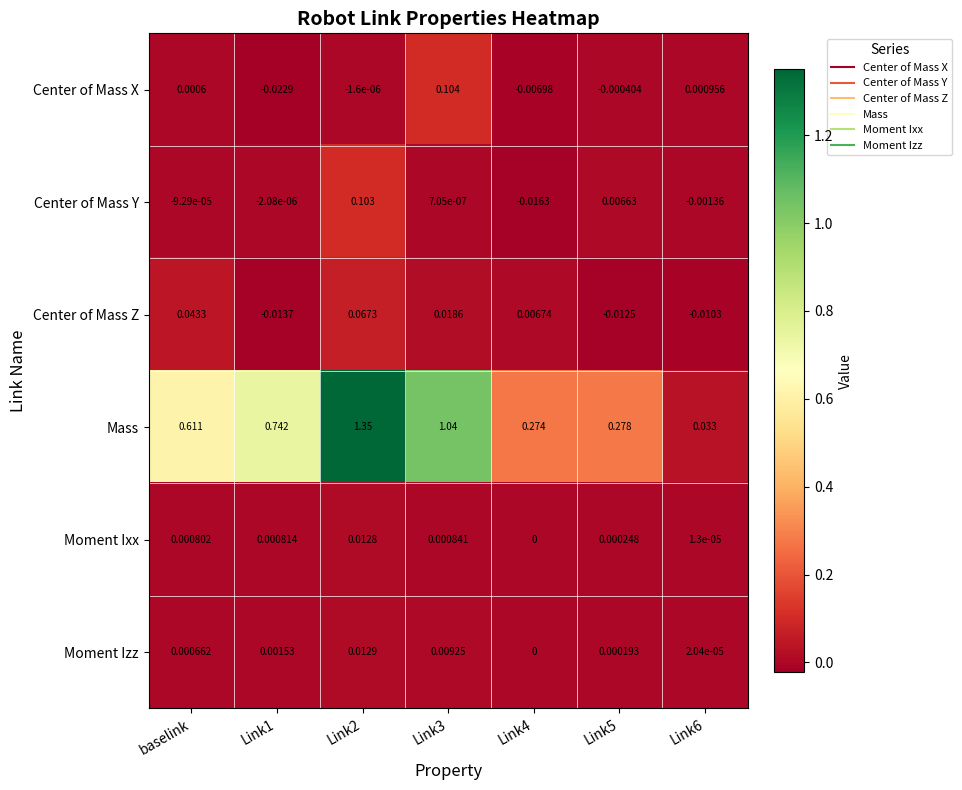

How many negative values does the Center of Mass X series have?

4